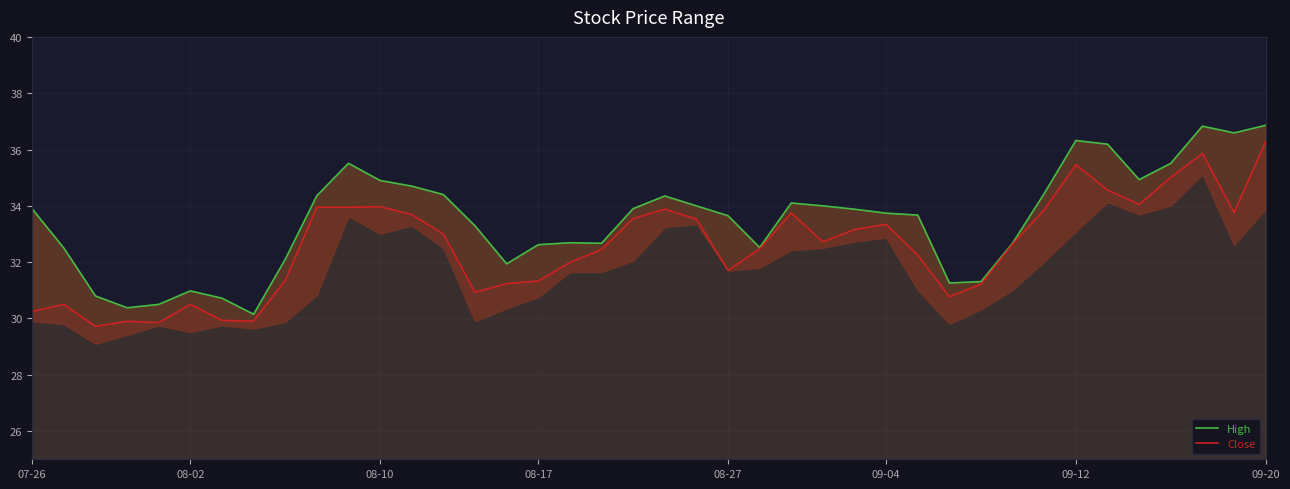

At how many categories does at least one series exceed 36?

5